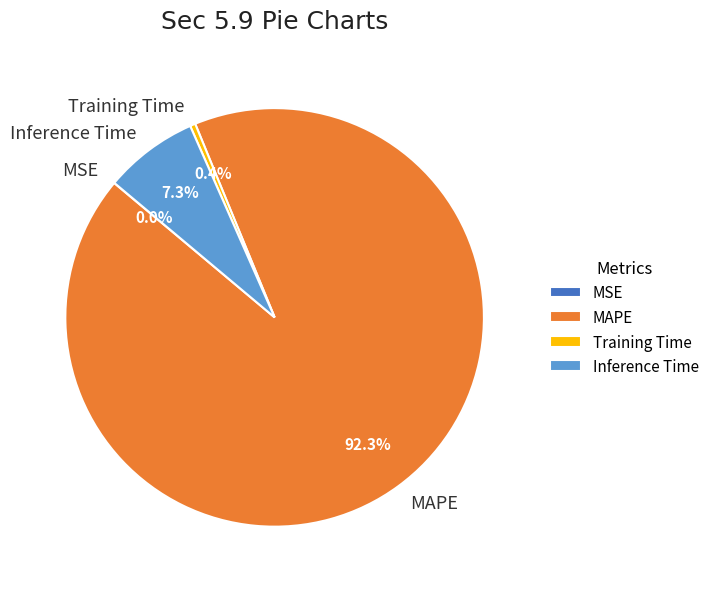

Which slice is the largest?

MAPE